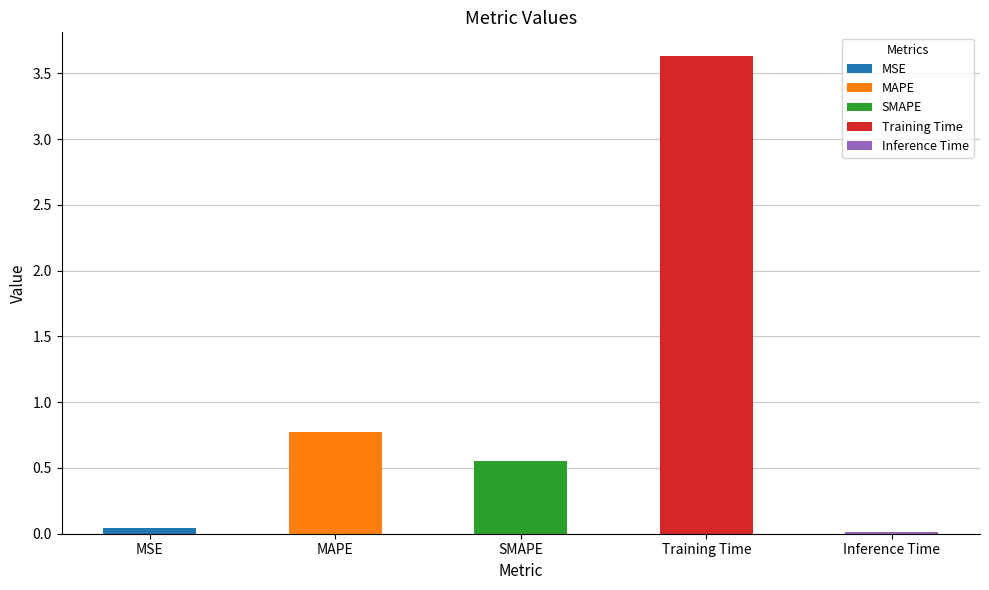

Which label corresponds to the smallest value in the chart?

Inference Time